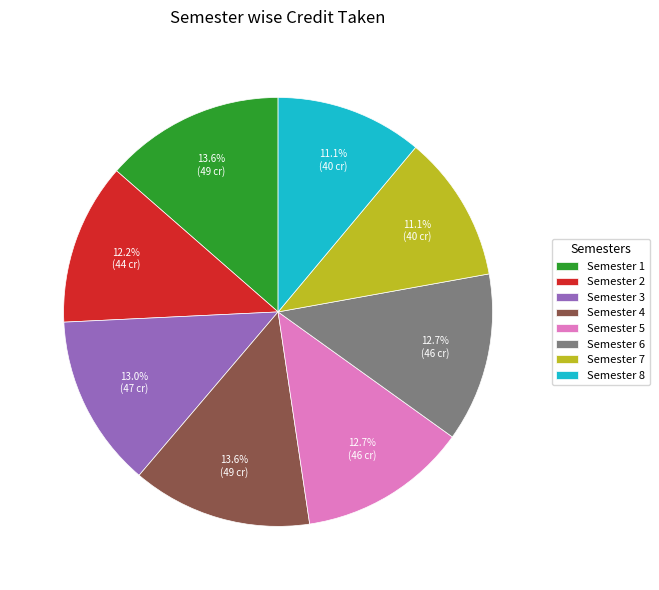

To the nearest percent, what portion does Semester 5 represent?

13%